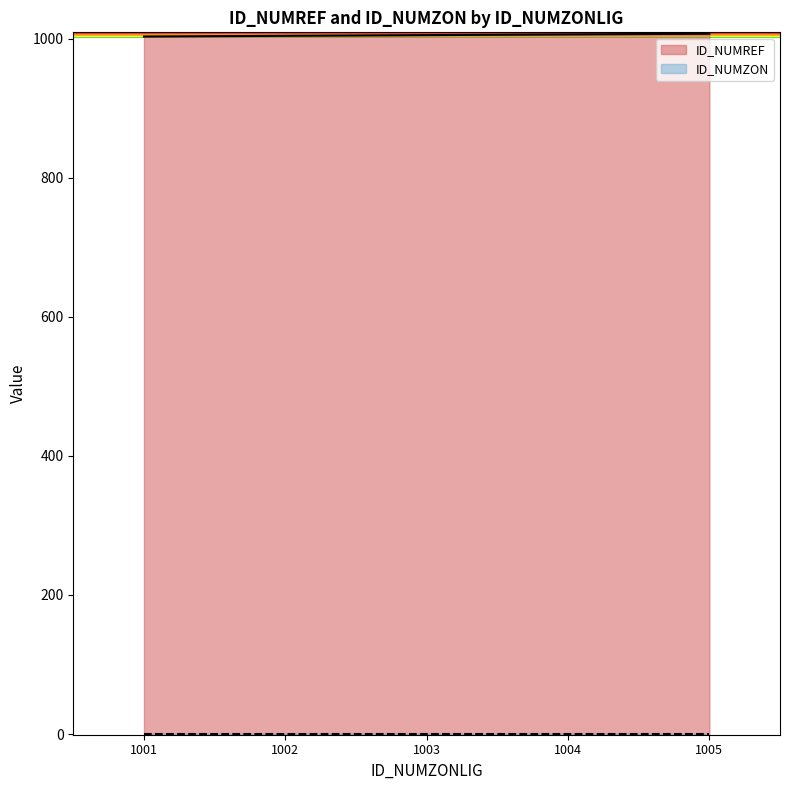

What value does the data have at 1003.0?

1005